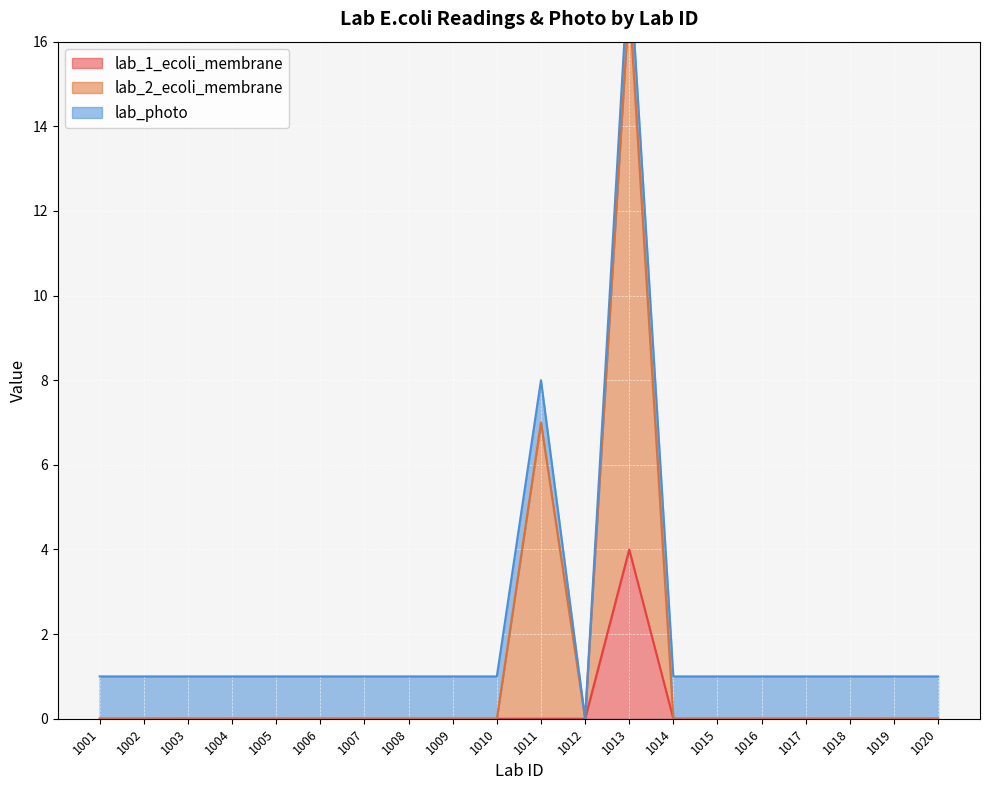

True or false: lab_1_ecoli_membrane has a value of 2 at 1005.

False